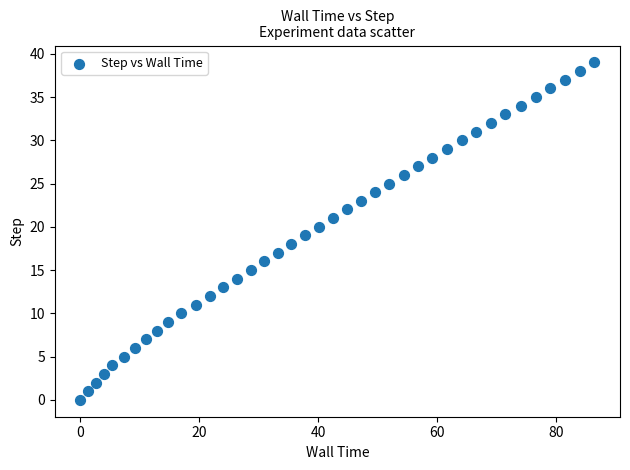

What is the range of Y values (max minus min)?

39